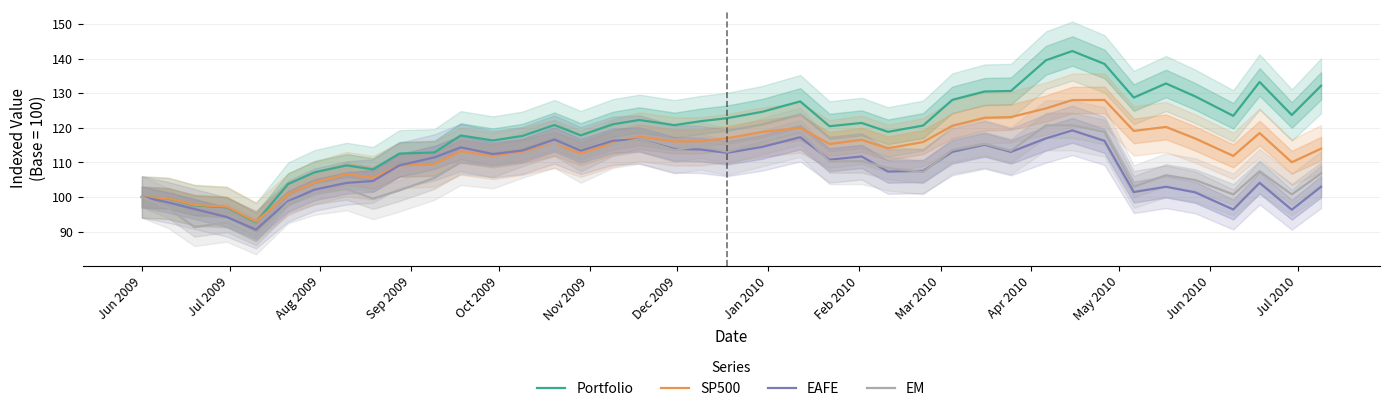

What is the average value of the EM series?

107.8